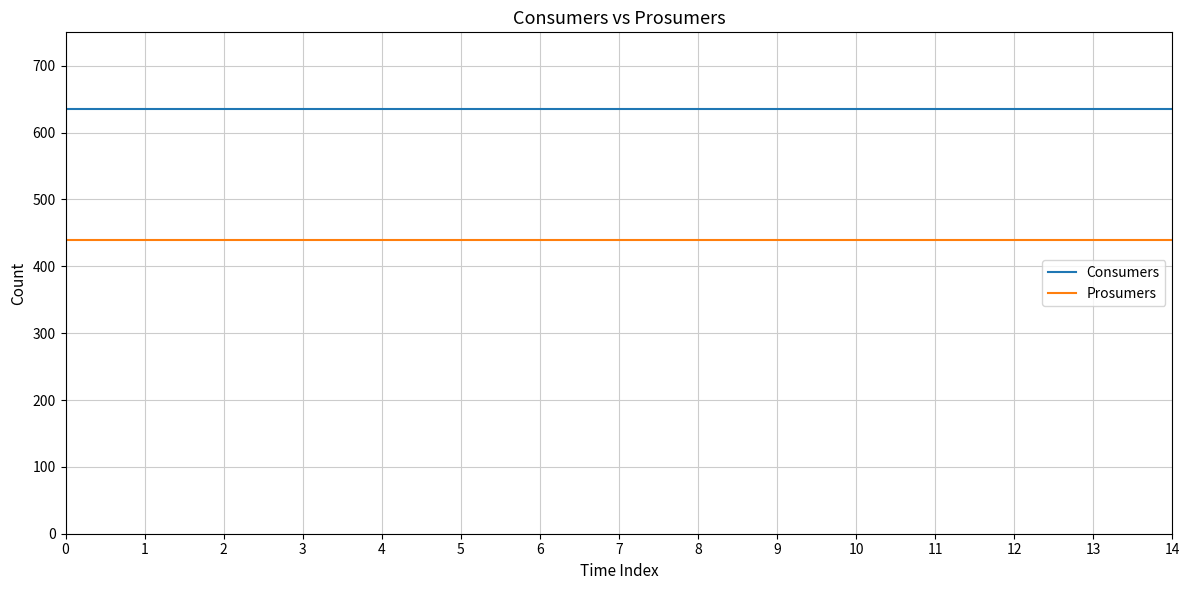

True or false: Prosumers and Consumers cross at least once.

False